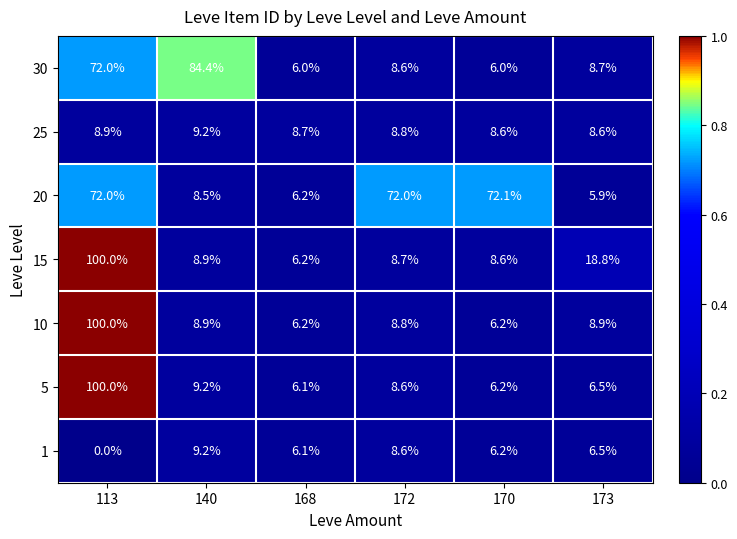

List the labels in order of 1 value, largest first.

140, 172, 173, 170, 168, 113